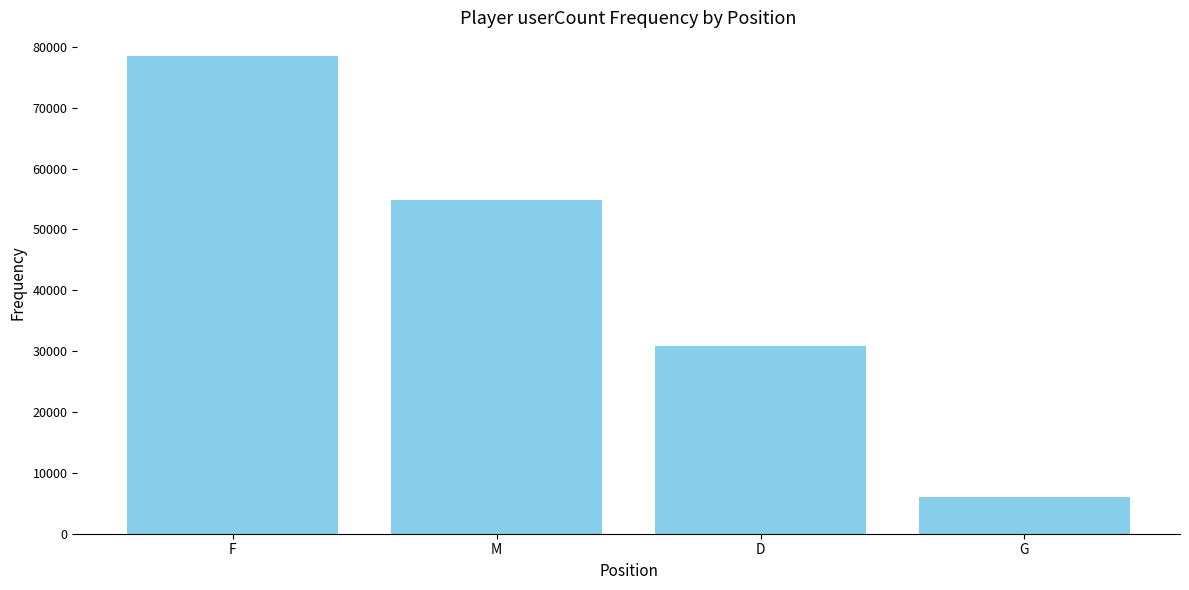

Read the value at D.

30897